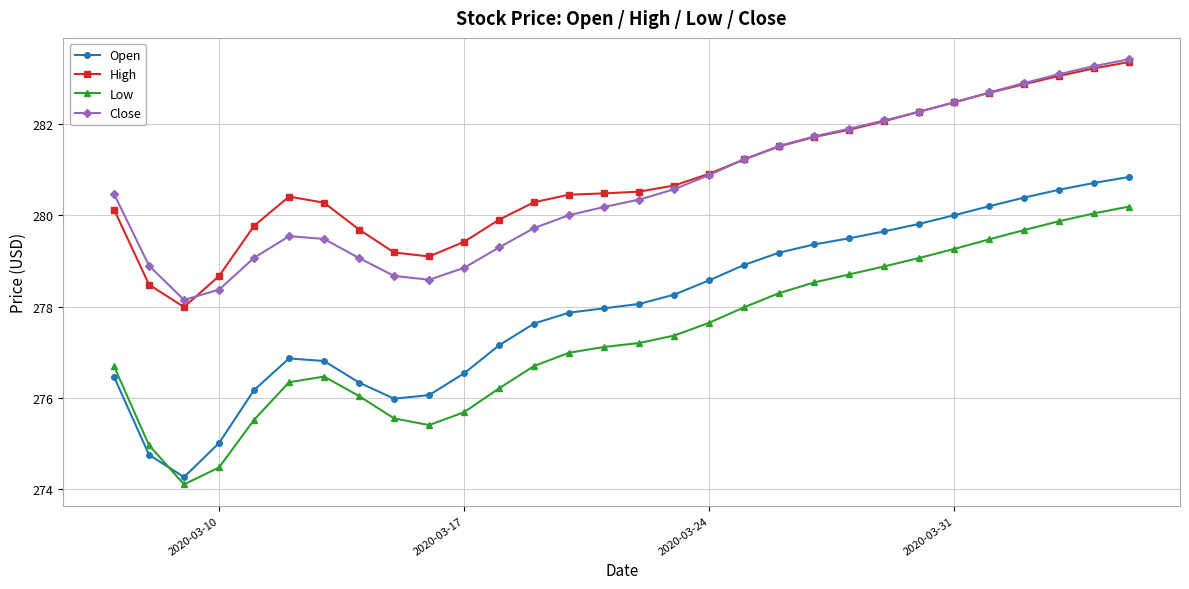

Which series has the widest spread of values?

Open